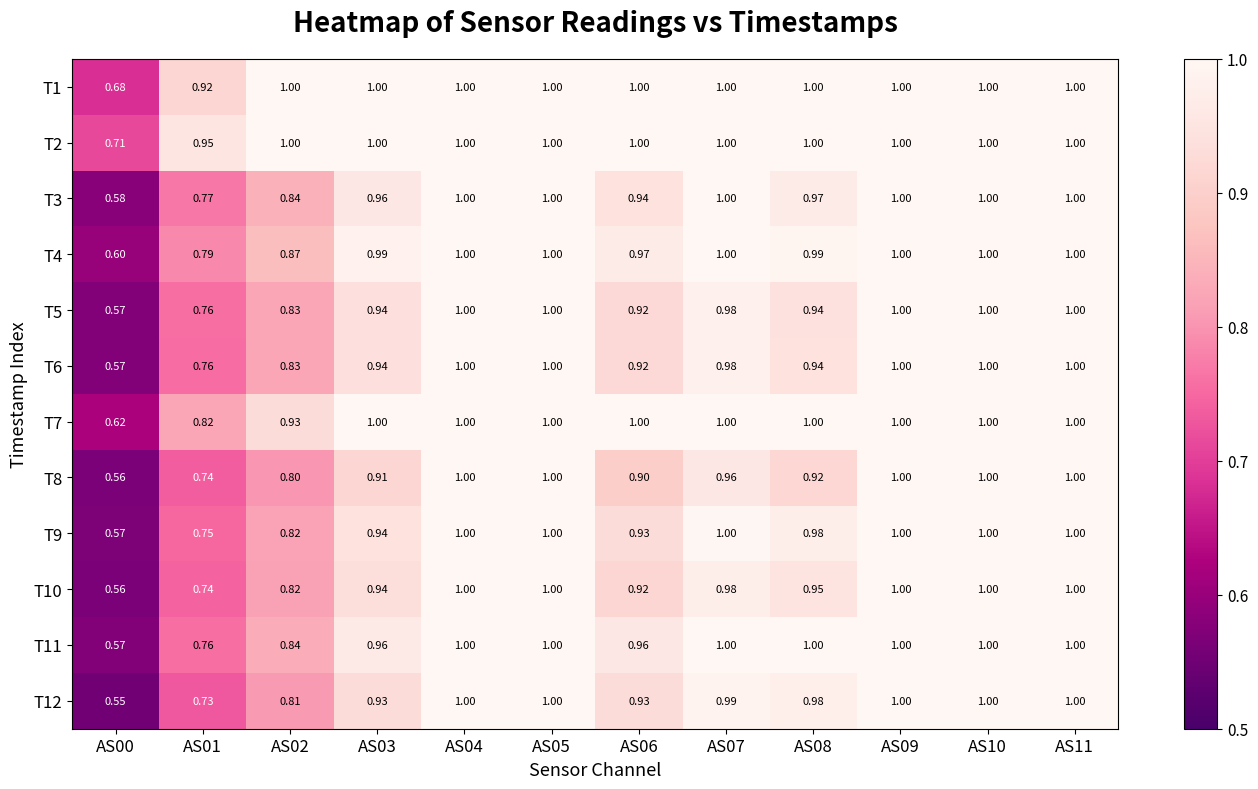

Is the value of T12 at AS05 greater than the value of T5 at AS07?

Yes